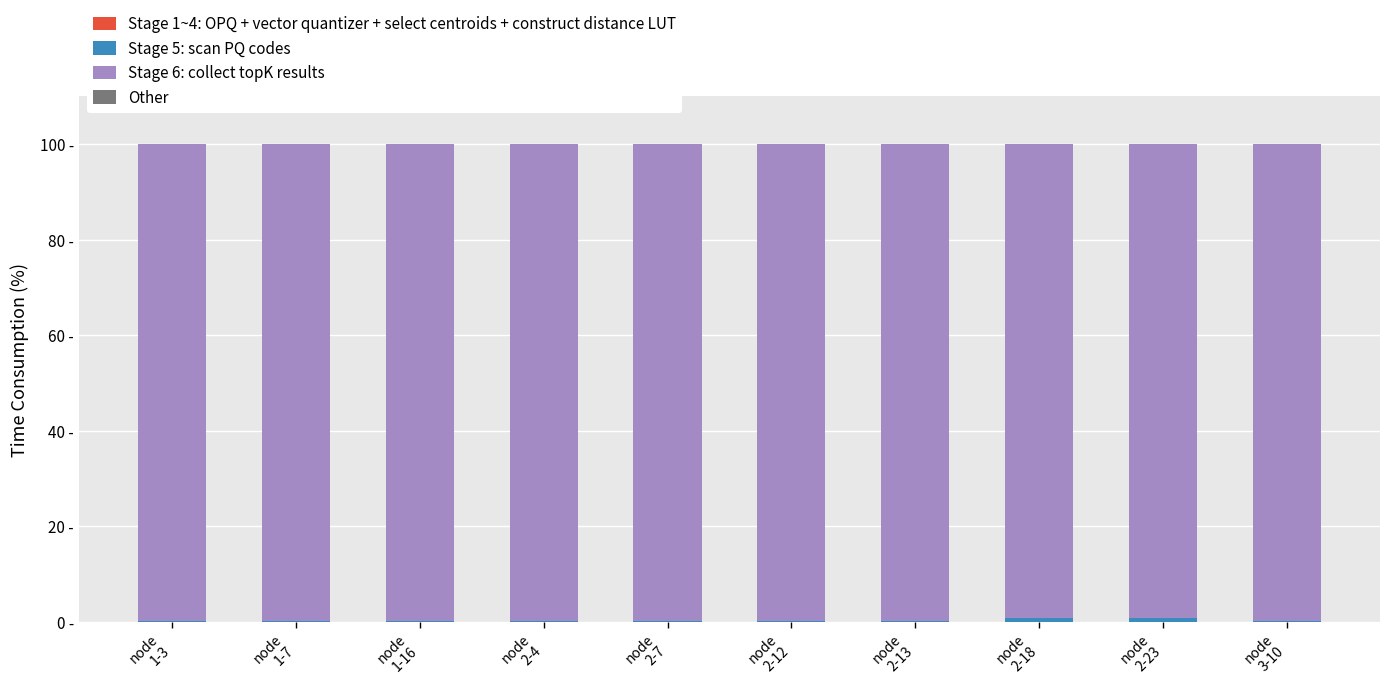

Are the bars horizontal?

No